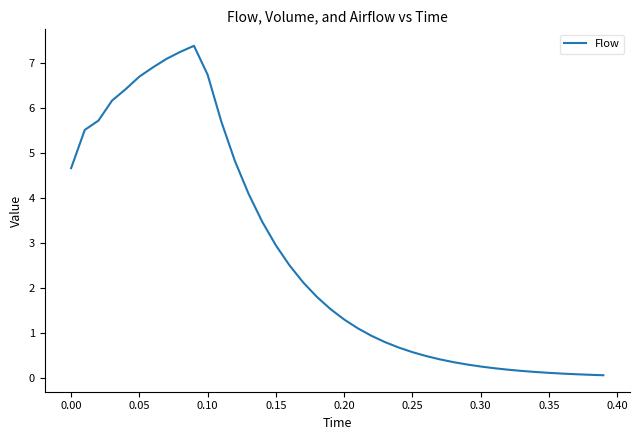

What is the minimum value shown in the chart?

0.1